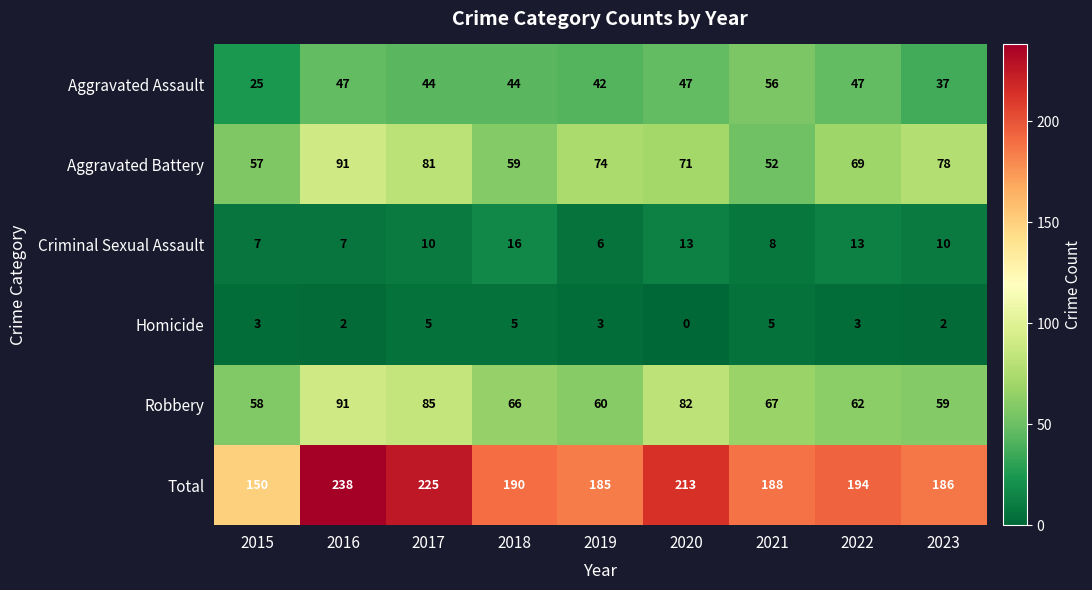

What is the total value across all series at 2017?

450